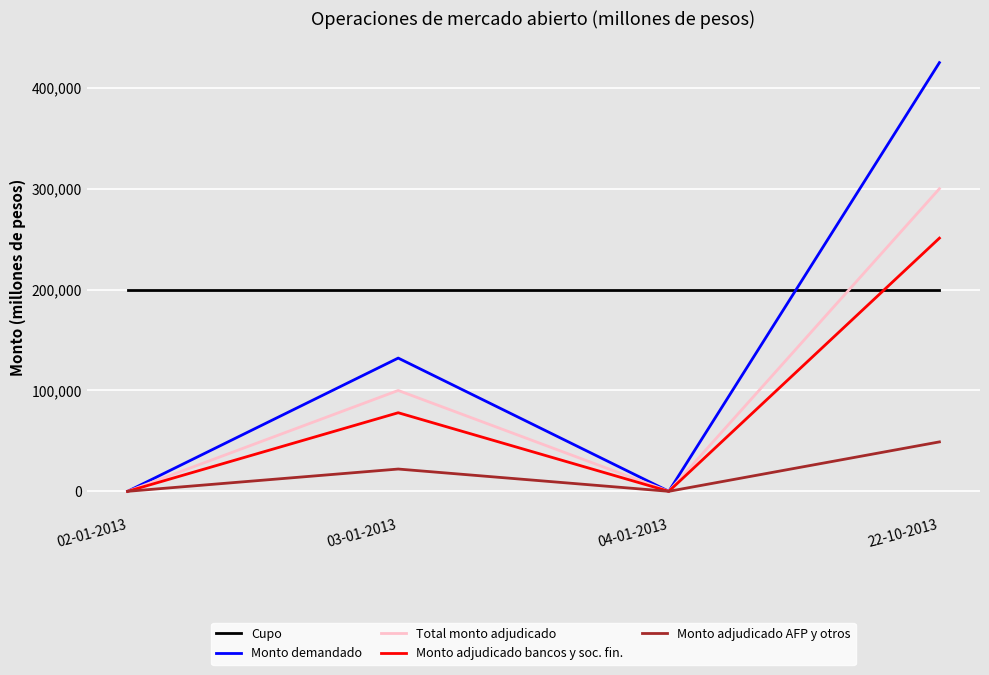

List the series in order of their peak value, highest first.

Monto demandado, Total monto adjudicado, Monto adjudicado bancos y soc. fin., Cupo, Monto adjudicado AFP y otros